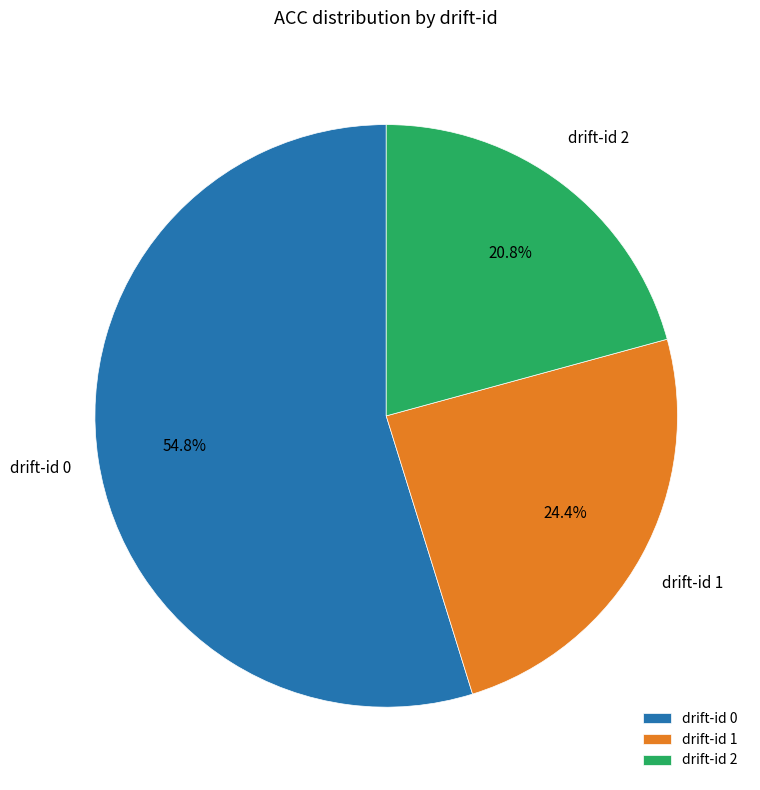

Is there a majority slice in this chart?

Yes